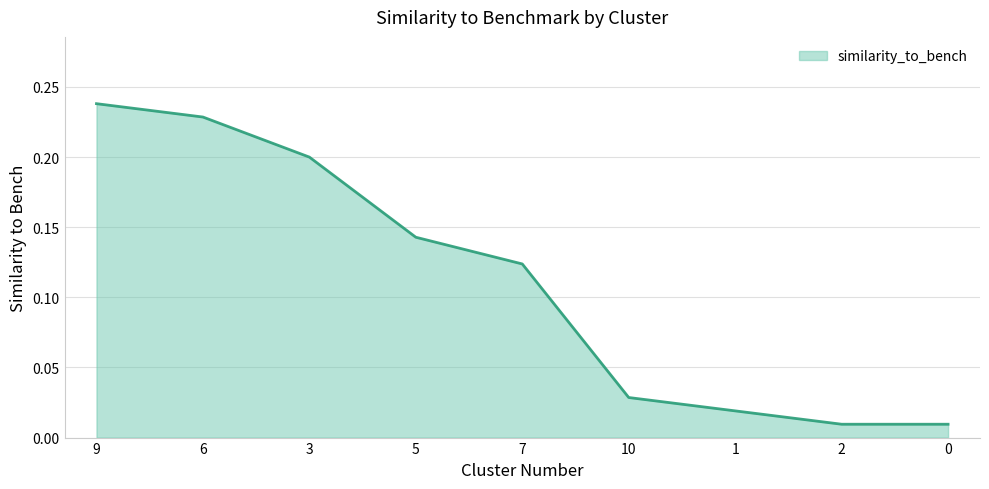

At which category does the chart reach its peak across all series?

9